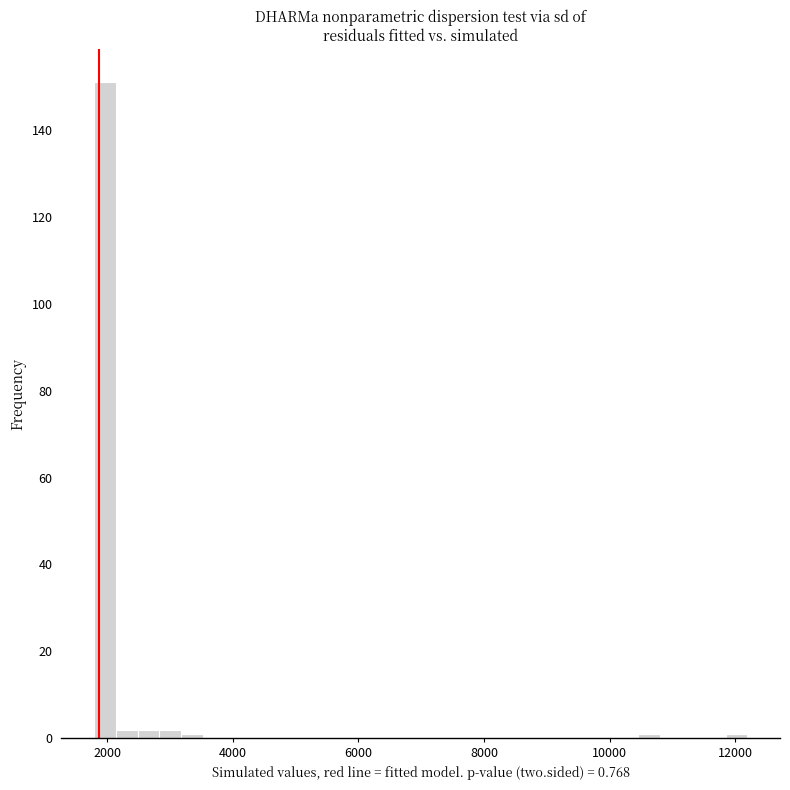

Around what value on the x-axis is the tallest bar? Give the approximate position of its centre, as read against the axis.

2000